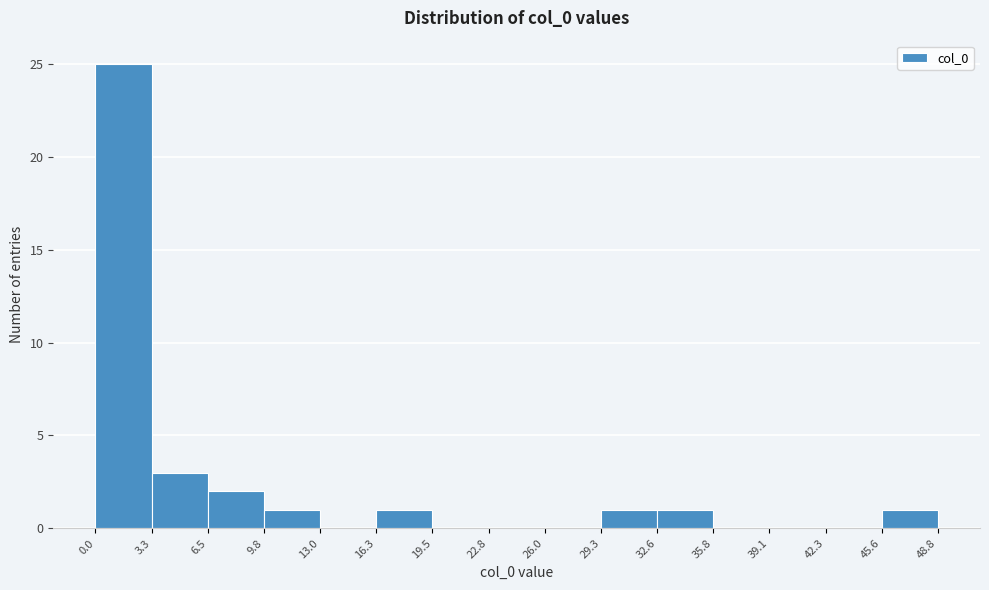

Reading left to right, transcribe this chart: for each bar, give the range it covers on the x-axis and its height. The values are not printed on the chart, so give them approximately, as read against the axis.

0.0 to 3.3: 25
3.3 to 6.5: 3
6.5 to 9.8: 2
9.8 to 13.0: 1
13.0 to 16.3: 0
16.3 to 19.5: 1
19.5 to 22.8: 0
22.8 to 26.0: 0
26.0 to 29.3: 0
29.3 to 32.6: 1
32.6 to 35.8: 1
35.8 to 39.1: 0
39.1 to 42.3: 0
42.3 to 45.6: 0
45.6 to 48.8: 1